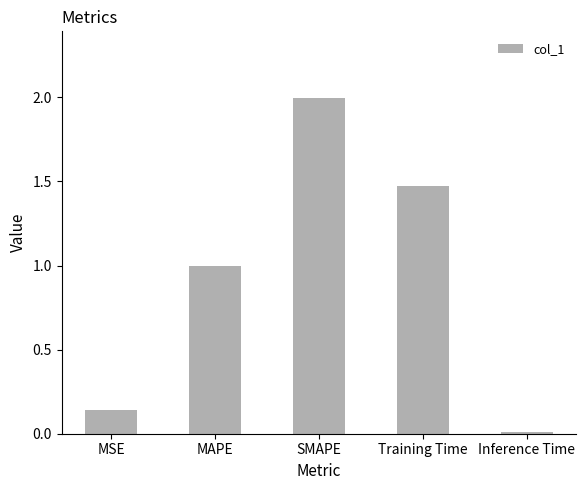

What is the label of the 3rd bar from the right?

SMAPE